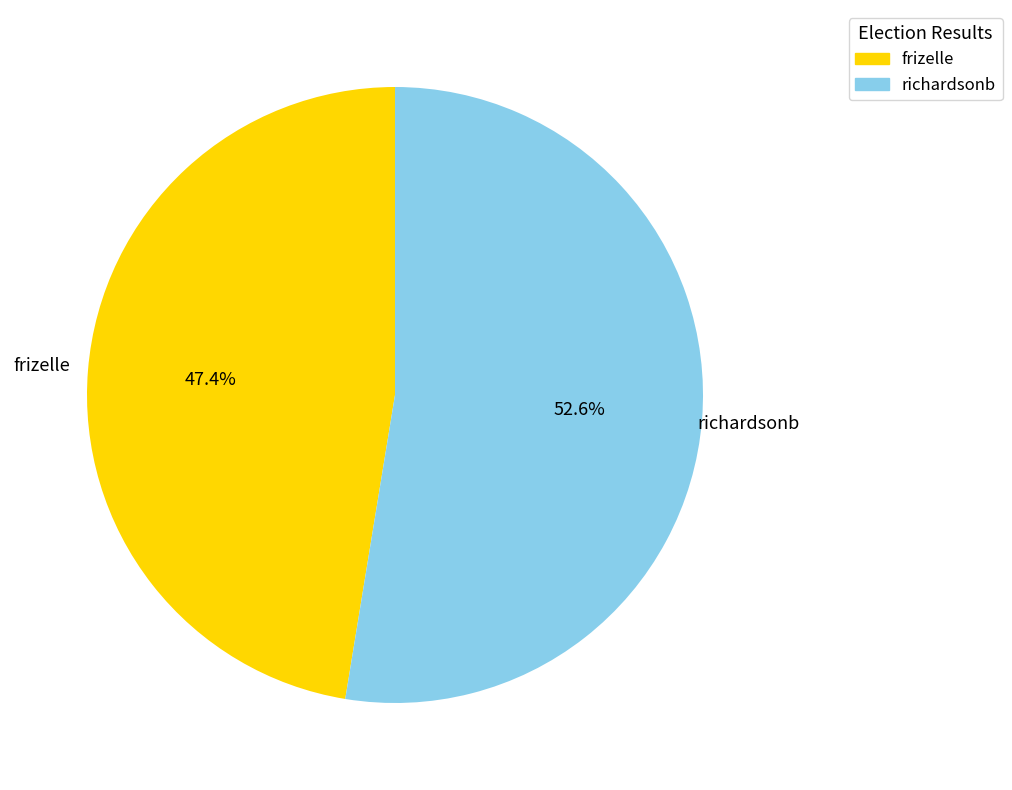

Rank the categories by value from highest to lowest.

richardsonb, frizelle